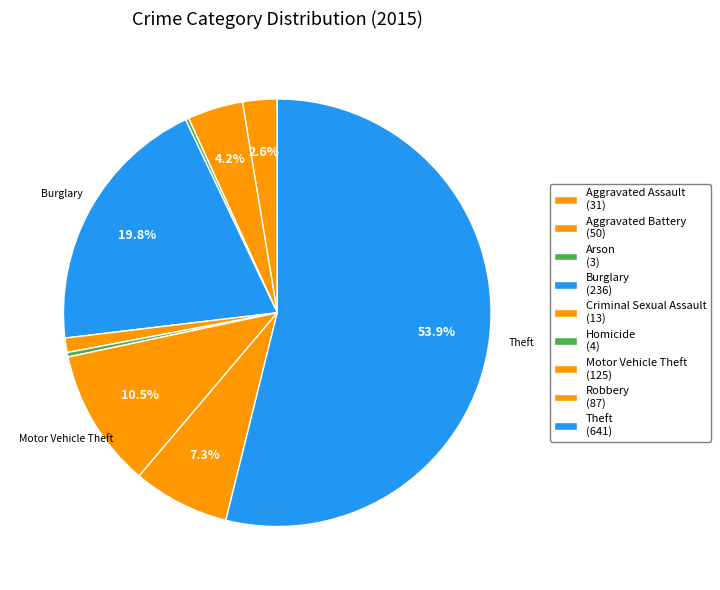

Count the number of slices in the pie.

9